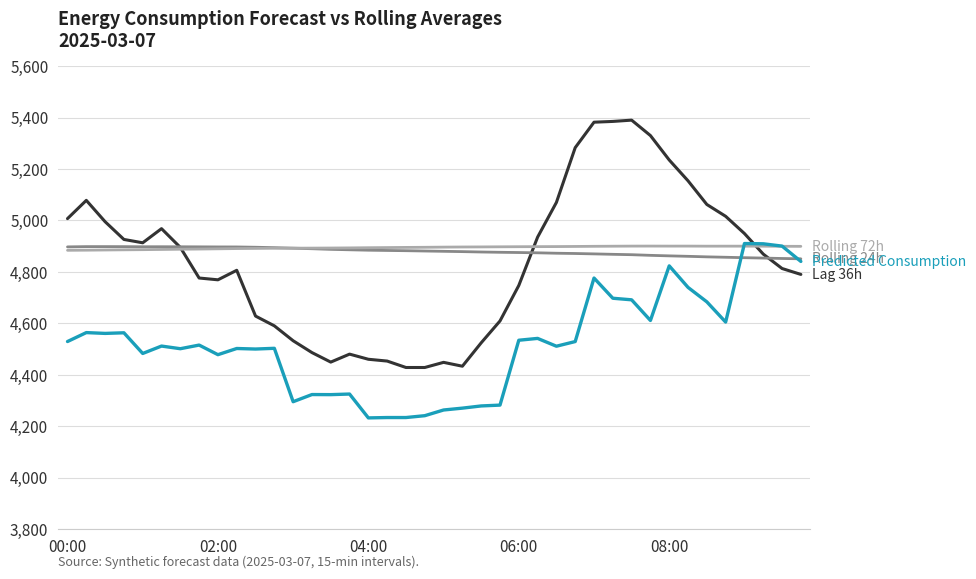

Does the chart display data point markers on the line(s)?

No